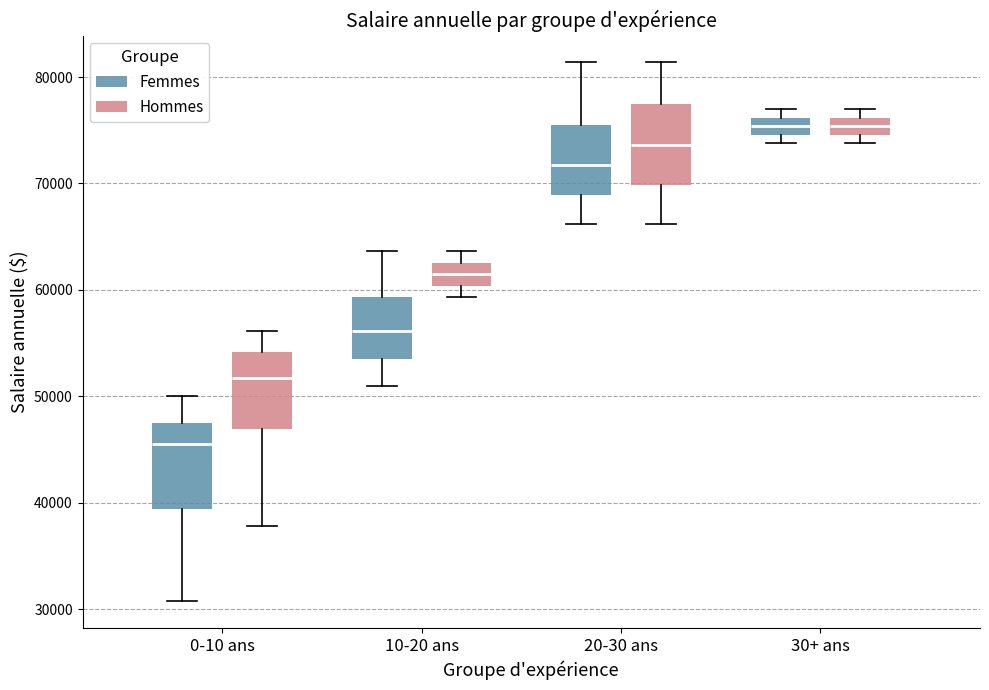

Reading left to right, transcribe this box plot: for each box, give where its median line is, the range the box spans, and where its two whiskers end, as read against the y-axis. The values are not printed on the chart, so give them approximately, as read against the axis.

0-10 ans (Femmes): median 45000, box 39000 to 47000, whiskers 31000 to 50000
0-10 ans (Hommes): median 52000, box 47000 to 54000, whiskers 38000 to 56000
10-20 ans (Femmes): median 56000, box 53000 to 59000, whiskers 51000 to 64000
10-20 ans (Hommes): median 61000, box 60000 to 63000, whiskers 59000 to 64000
20-30 ans (Femmes): median 72000, box 69000 to 76000, whiskers 66000 to 81000
20-30 ans (Hommes): median 74000, box 70000 to 77000, whiskers 66000 to 81000
30+ ans (Femmes): median 75000 (inside the box), box 75000 to 76000, whiskers 74000 to 77000
30+ ans (Hommes): median 75000 (inside the box), box 75000 to 76000, whiskers 74000 to 77000